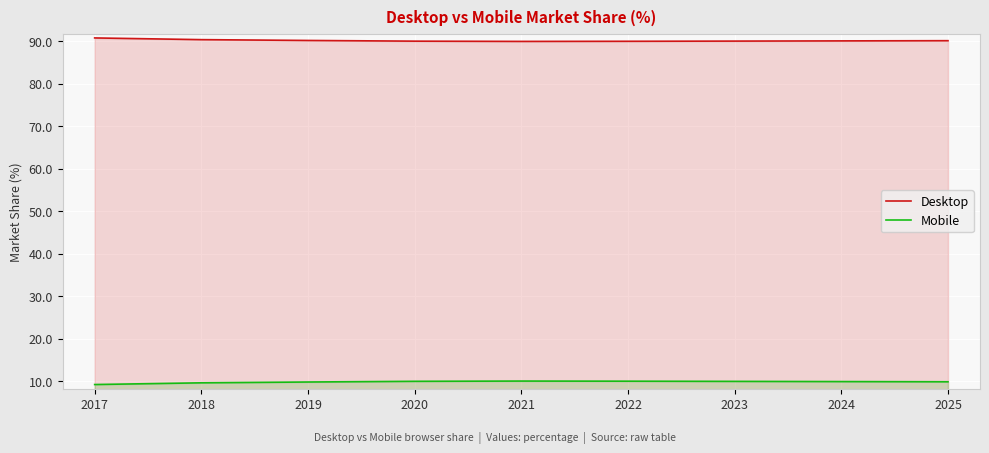

Reading right to left, list all the values displayed in this chart.

Desktop: 90.1	90.0	90.0	90.0	89.9	90.0	90.1	90.3	90.7
Mobile: 9.9	10.0	10.0	10.0	10.1	10.0	9.9	9.7	9.3